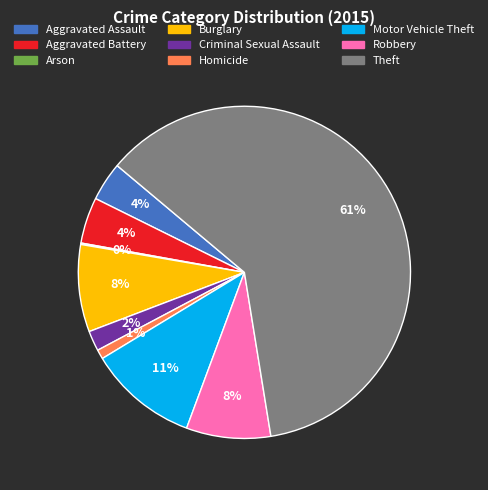

Is there a majority slice in this chart?

Yes